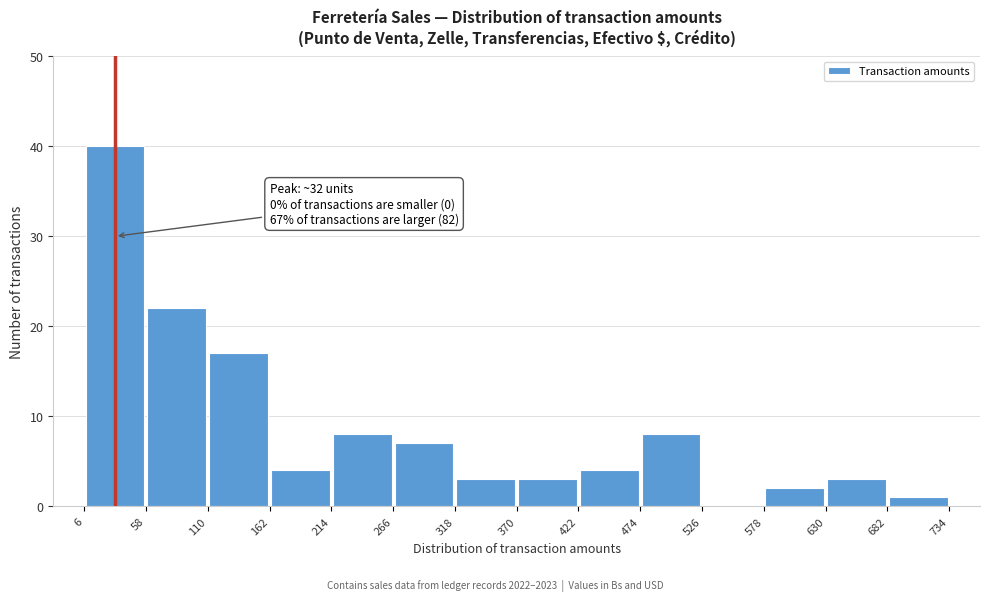

Over which range of the x-axis is the bar tallest?

6 to 58